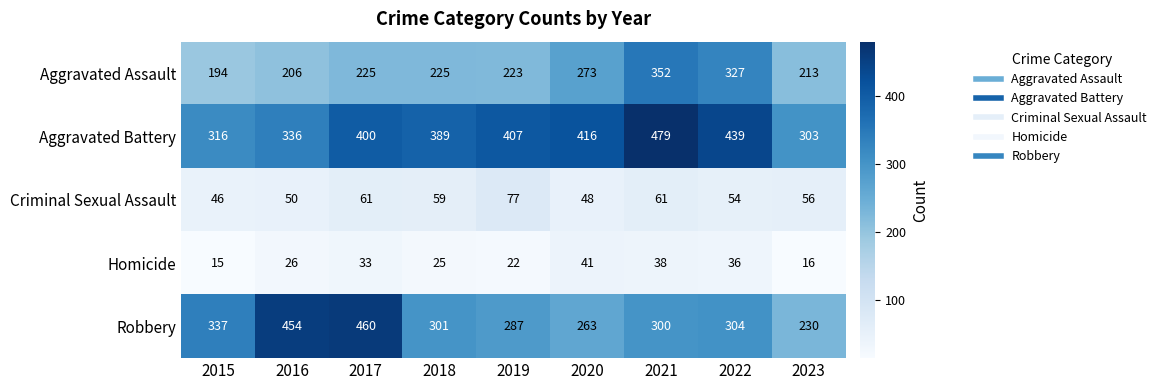

What is the maximum value shown in the chart?

479